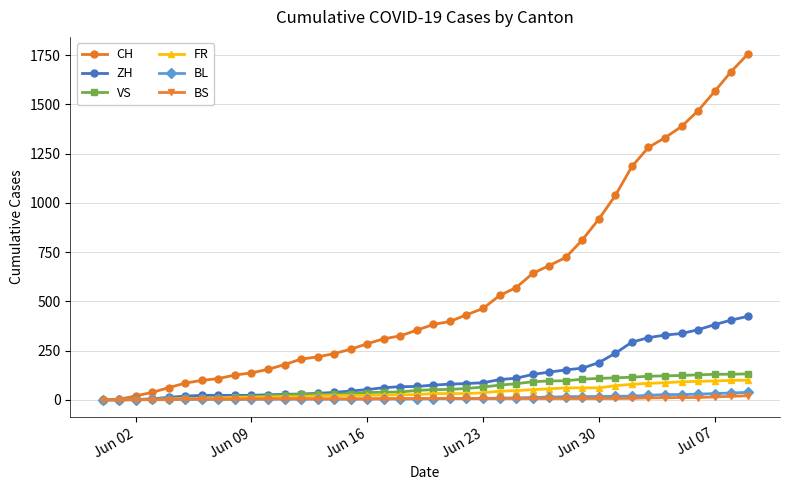

How many lines are shown in the chart?

6